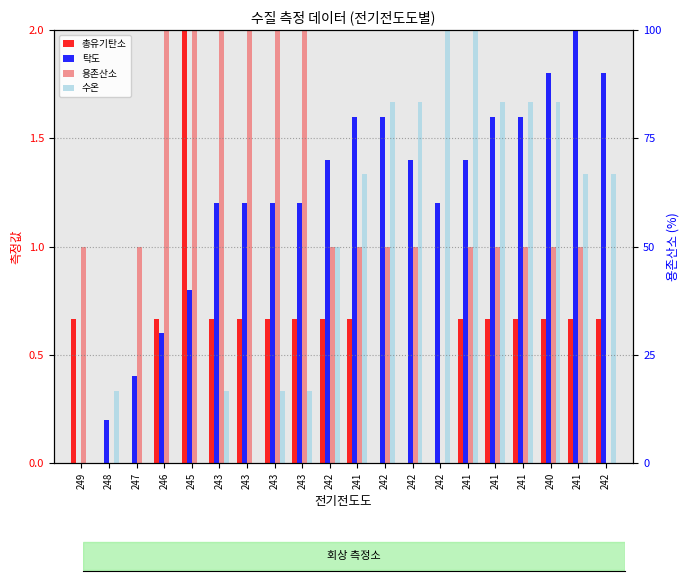

The value of 탁도 at 242 is 0.5. True or false?

False